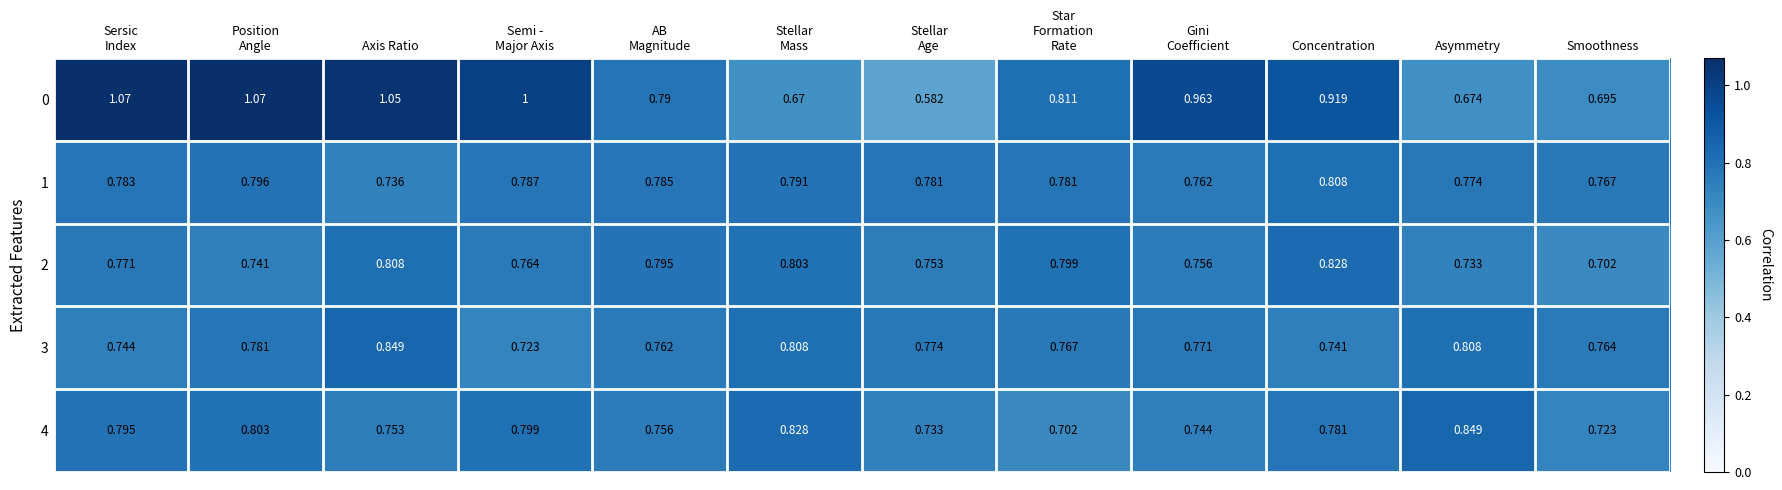

At which category is the sum across all series the highest?

Axis Ratio